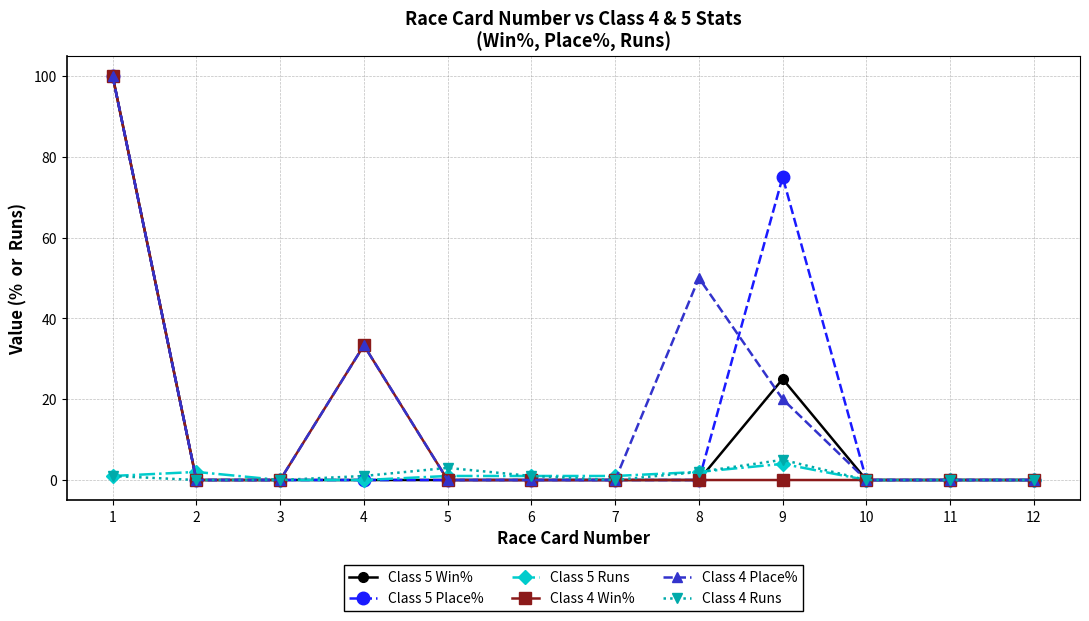

How many lines are shown in the chart?

6